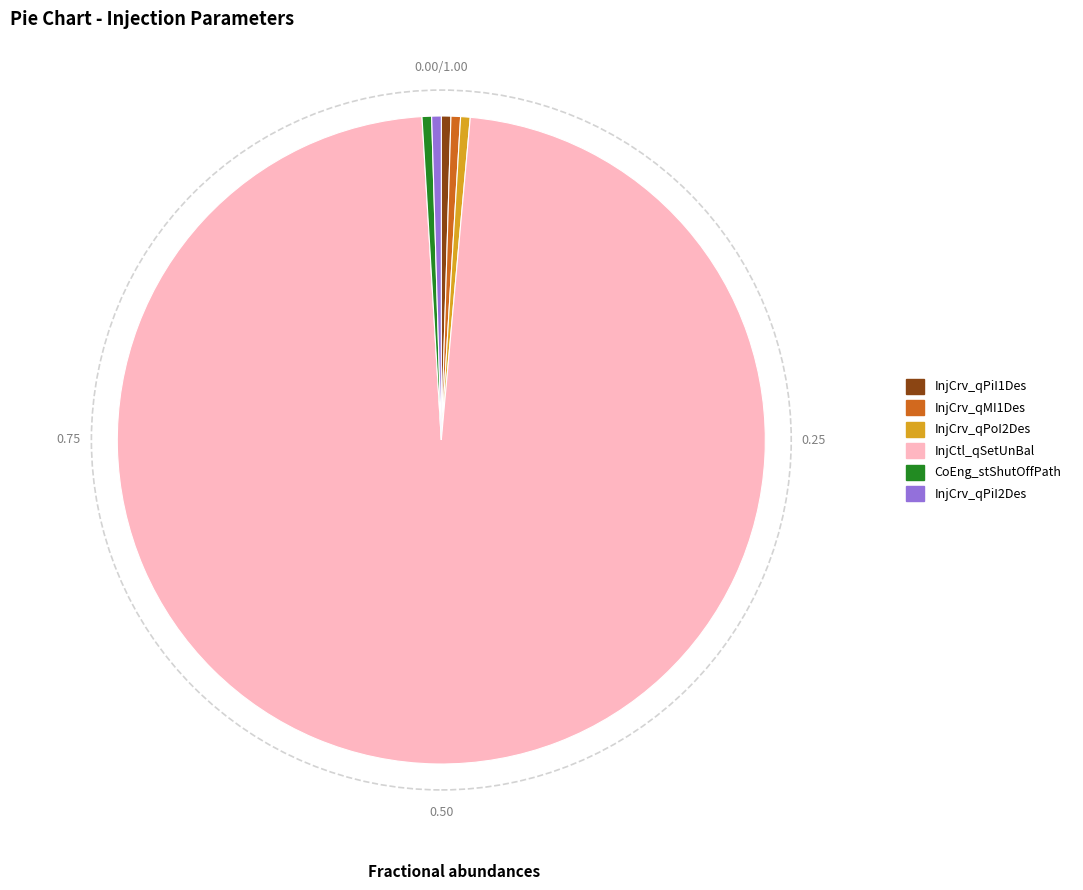

Is the sum of InjCrv_qMI1Des and InjCrv_qPiI2Des greater than half?

No